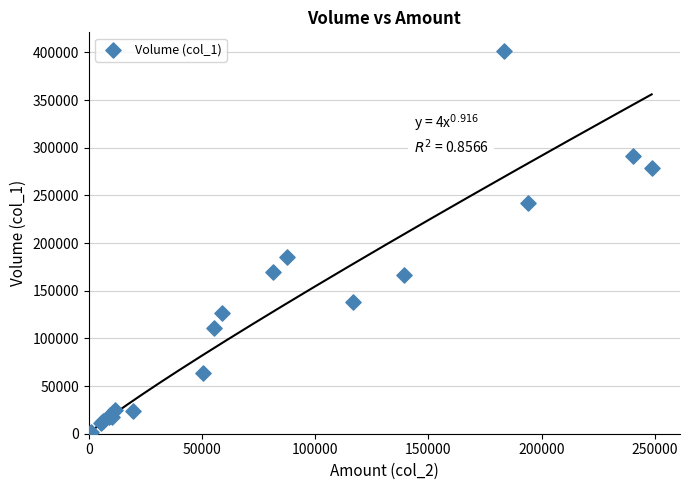

What Y value in the scatter plot is closest to 201000?

185000